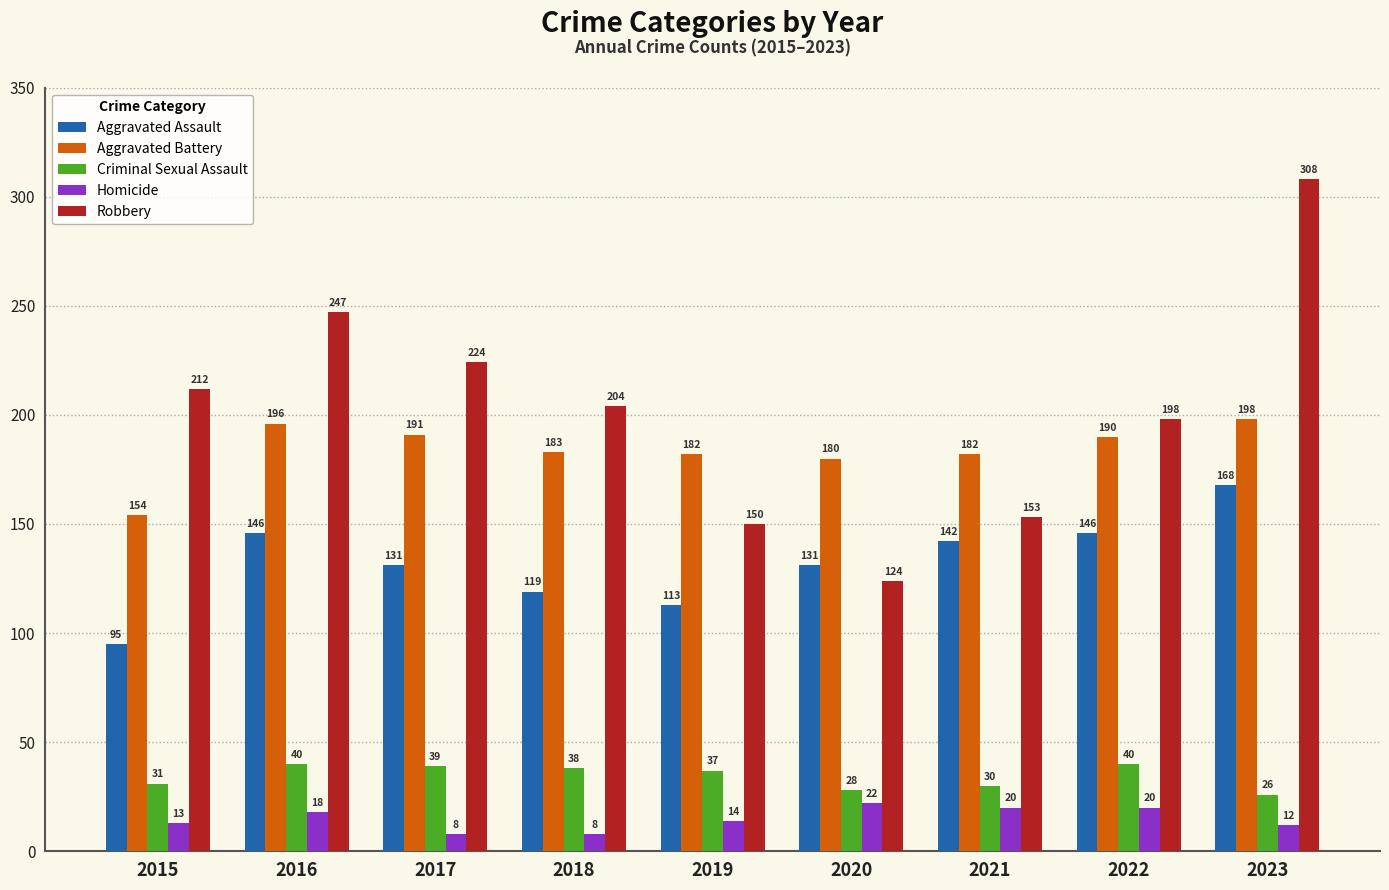

At 2016, list the series in order from smallest to largest.

Homicide, Criminal Sexual Assault, Aggravated Assault, Aggravated Battery, Robbery